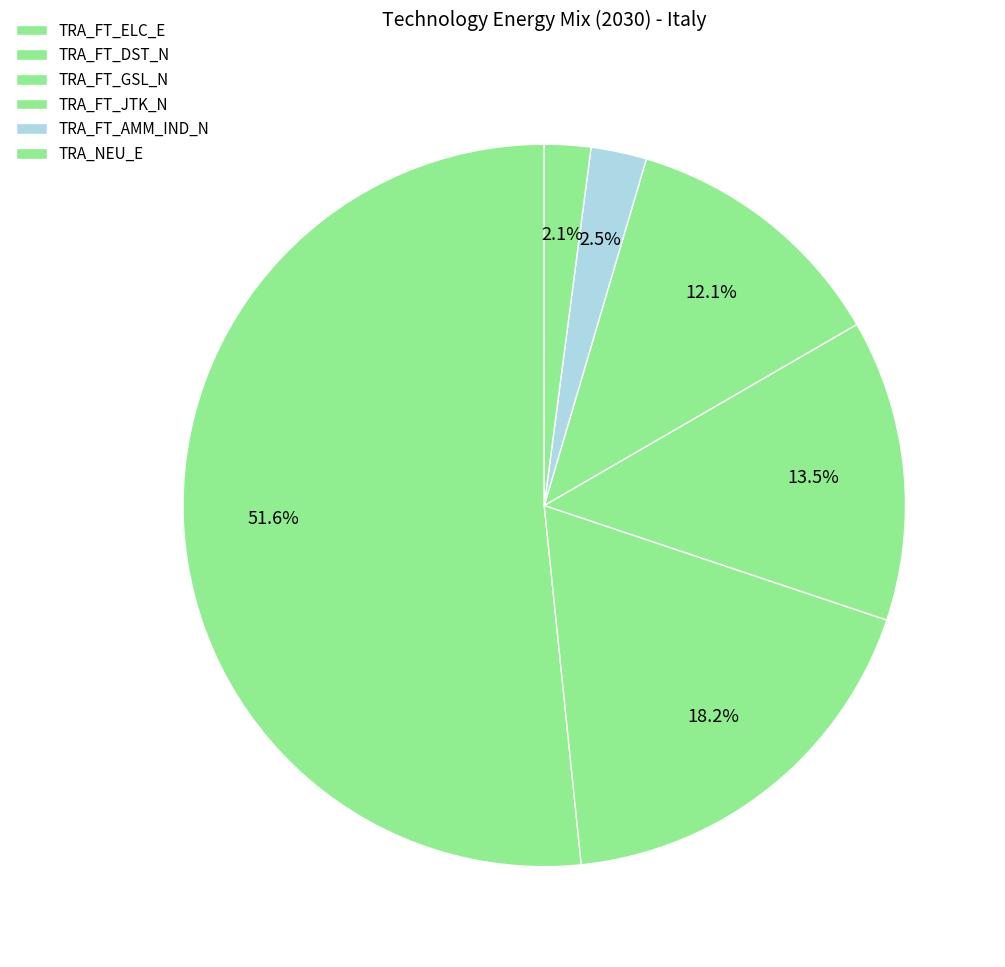

Count the number of slices in the pie.

6